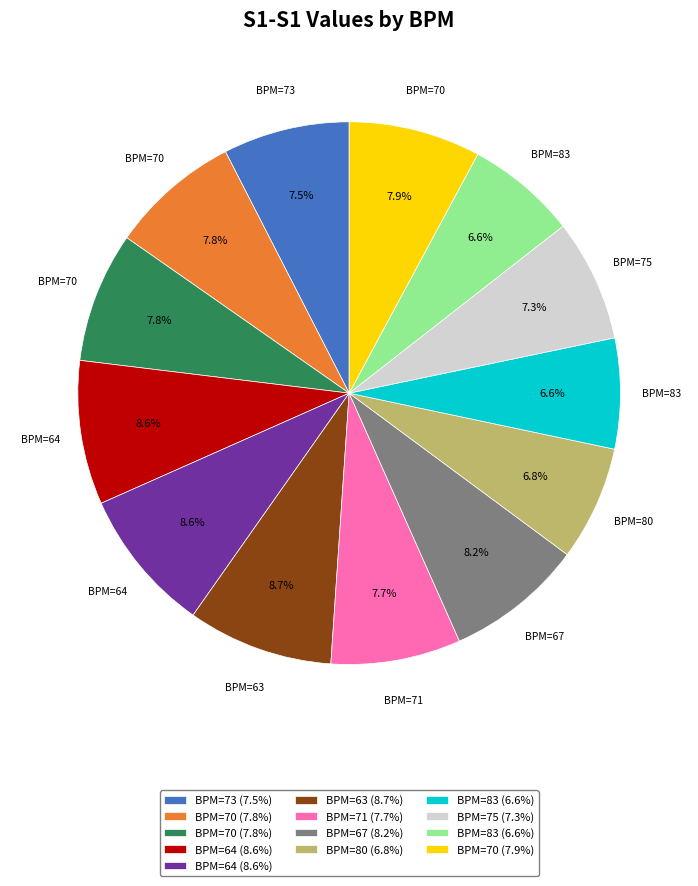

Does any single category account for the majority?

No